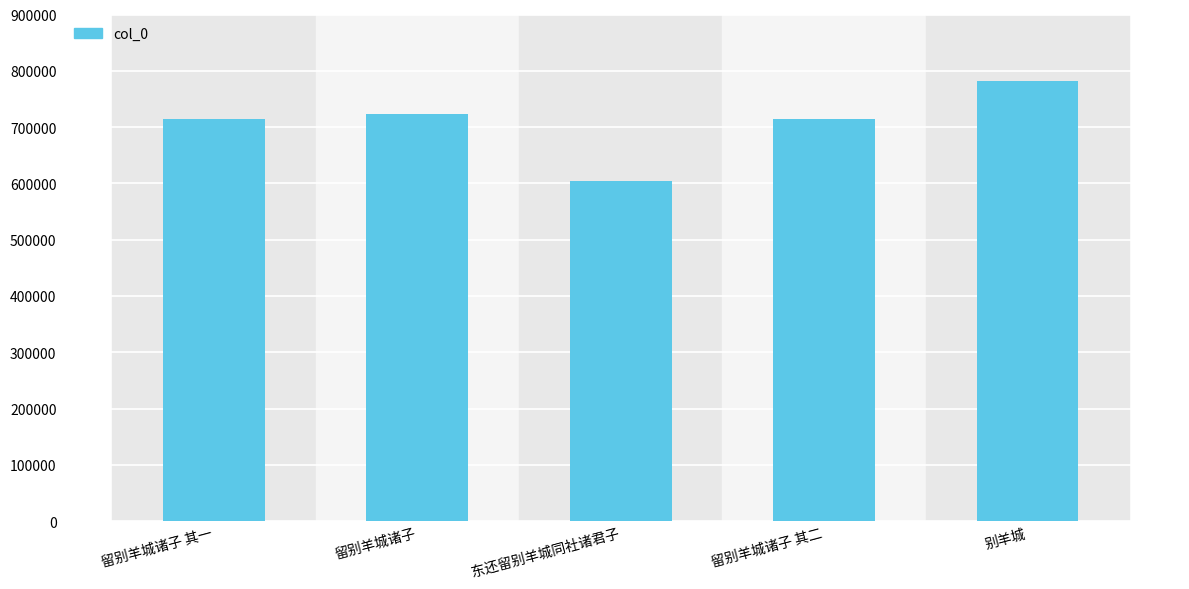

Between 别羊城 and 东还留别羊城同社诸君子, which is larger?

别羊城